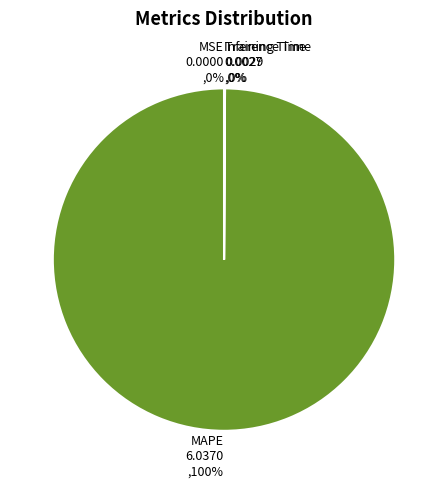

Is it true that MAPE is 100% of the pie?

True